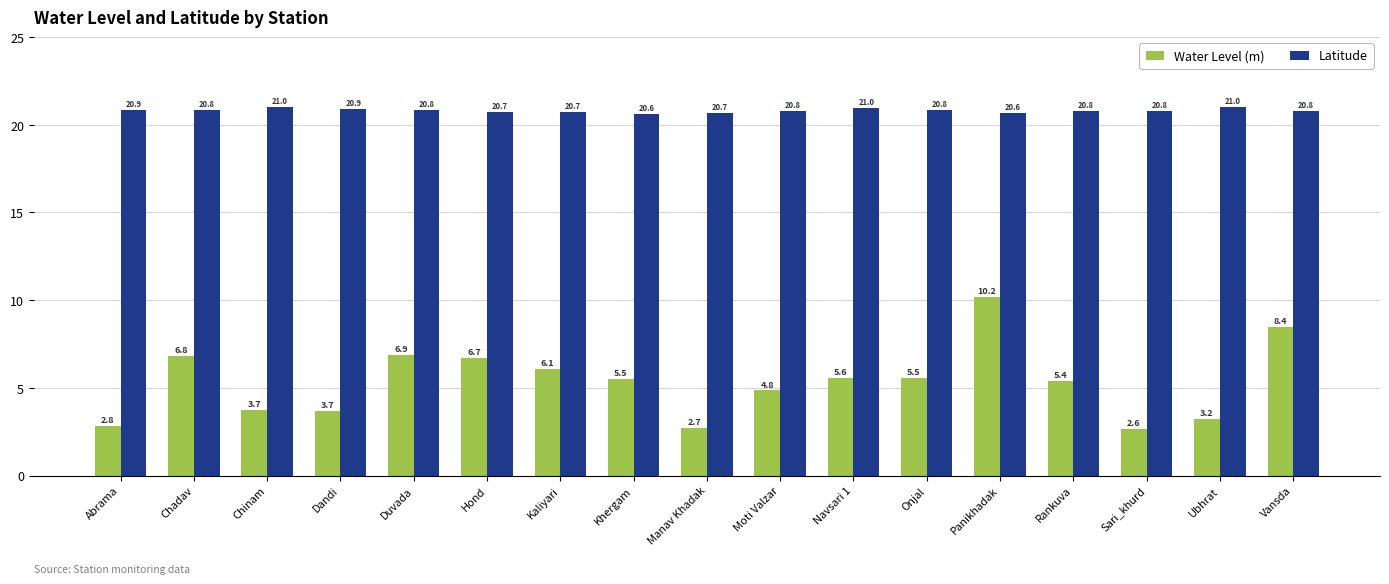

Rank the series by their maximum value, from lowest to highest.

Water Level (m), Latitude